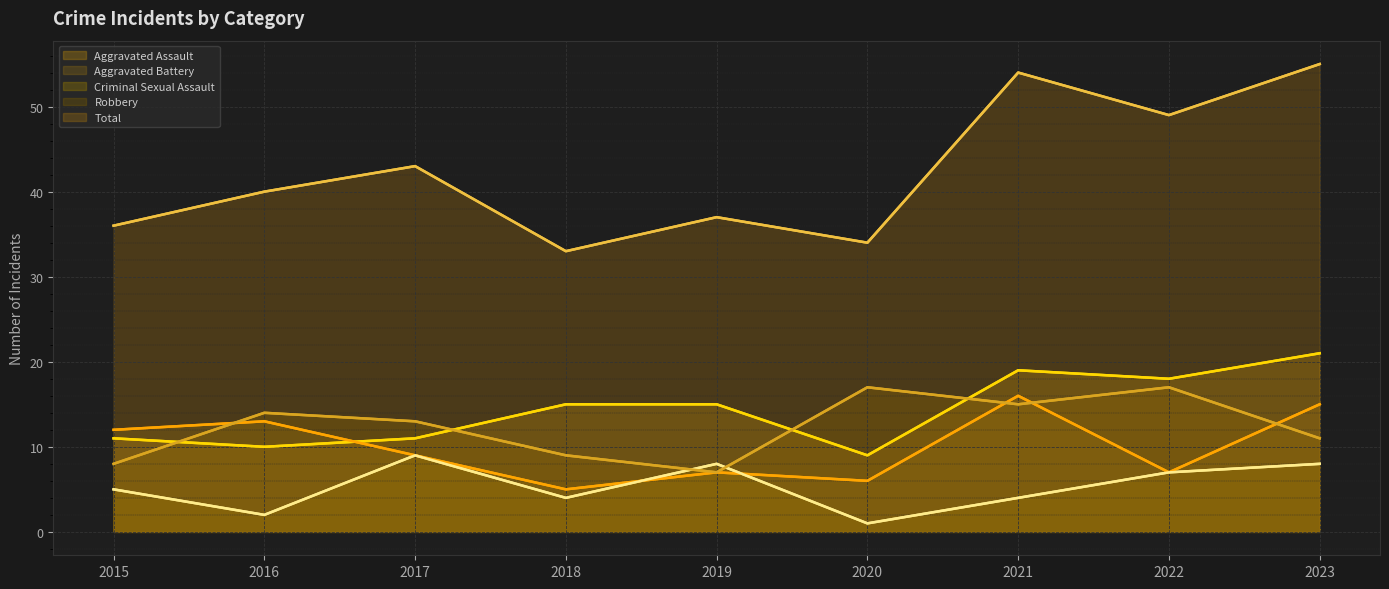

At which category does Robbery reach its first local peak?

2016